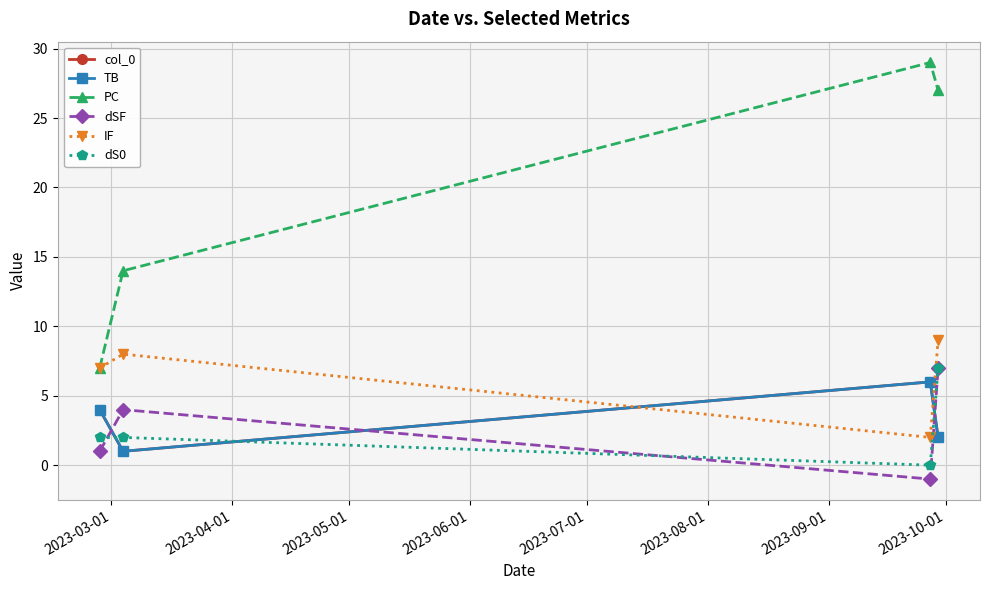

Is this an area chart (filled region under the line)?

No